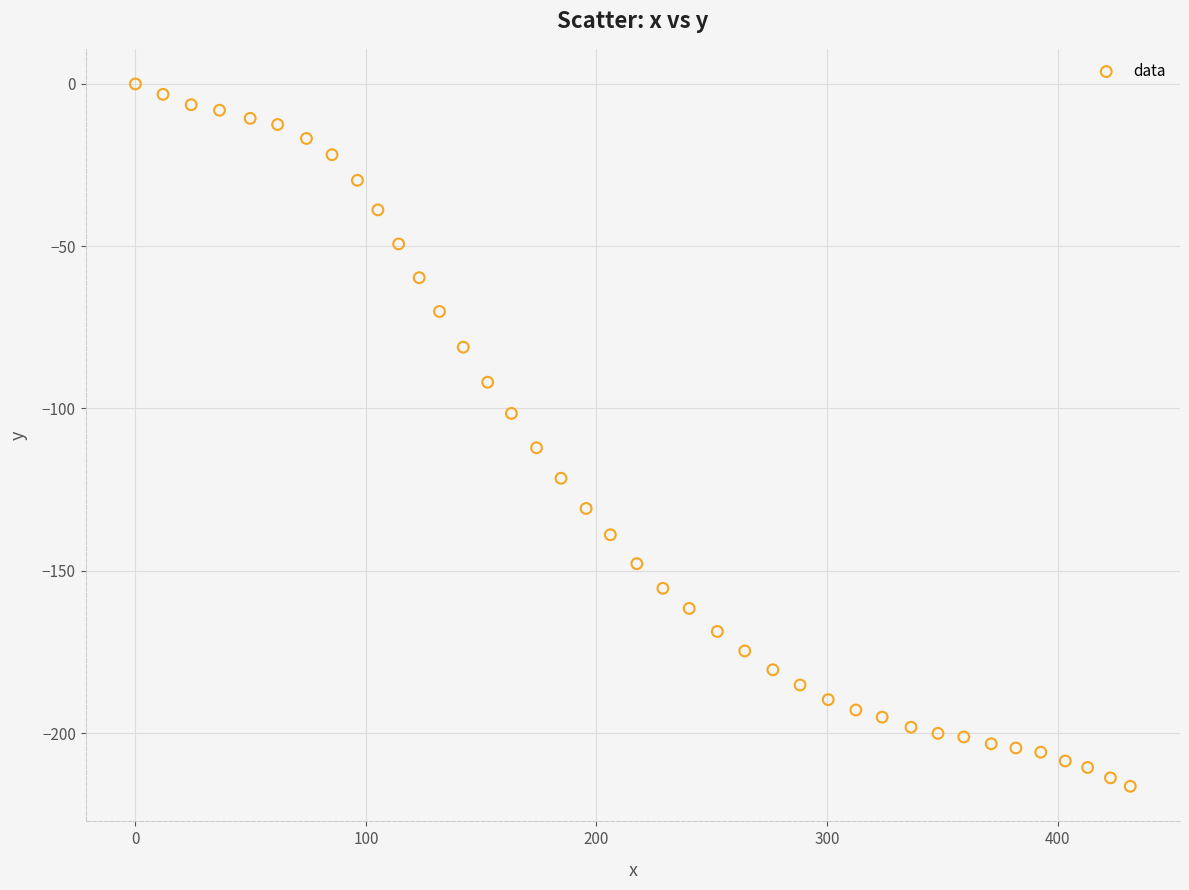

What is the range of X values (max minus min)?

431.5